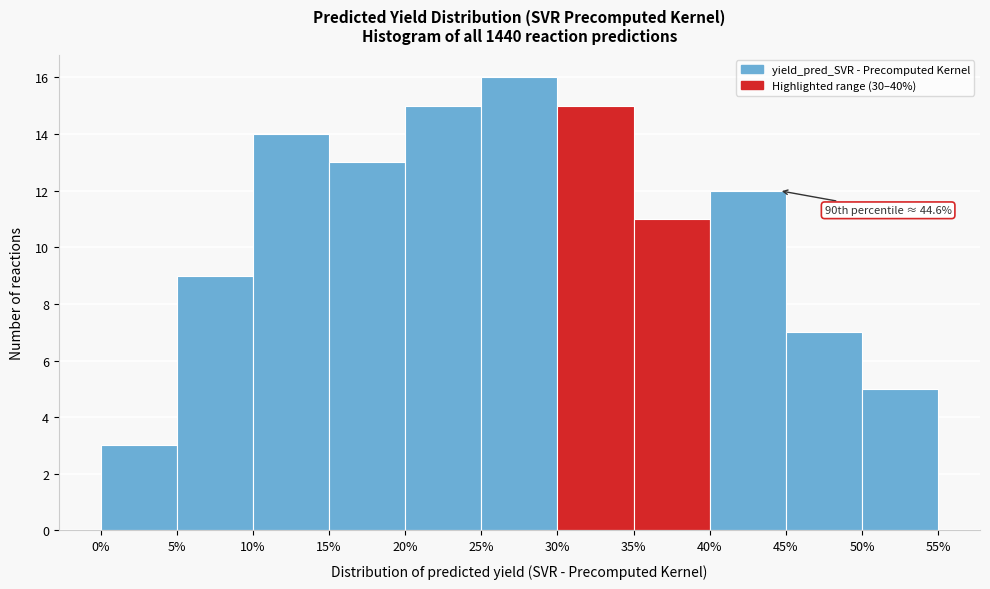

Over which range of the x-axis is the bar tallest?

25% to 30%